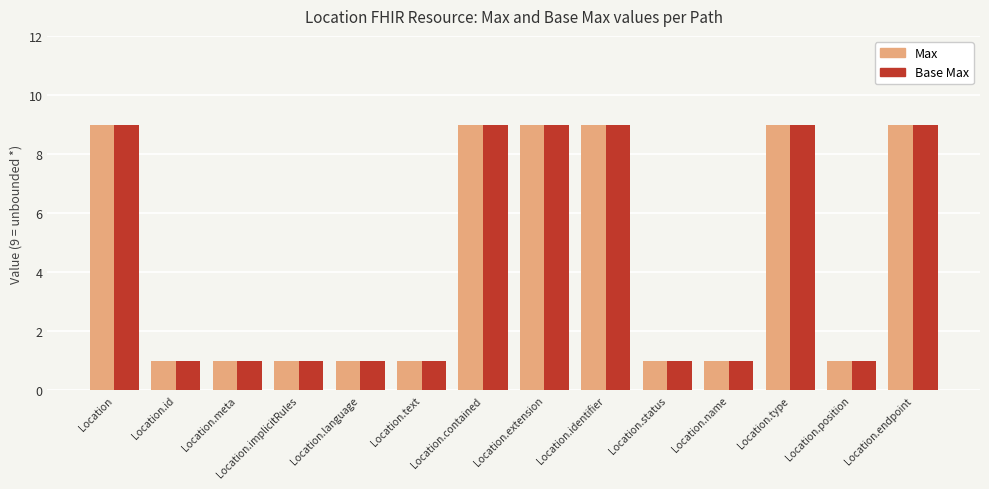

What is the sum of all Max values?

62